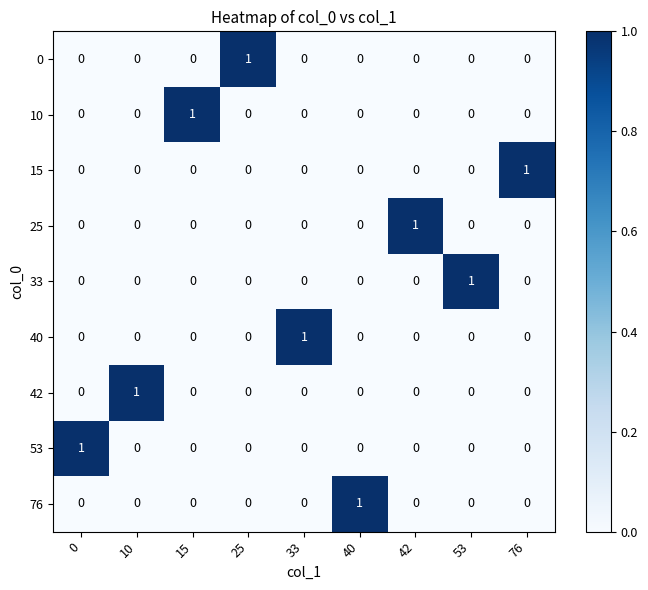

Count the 40 values in the range 0 to 1.

9